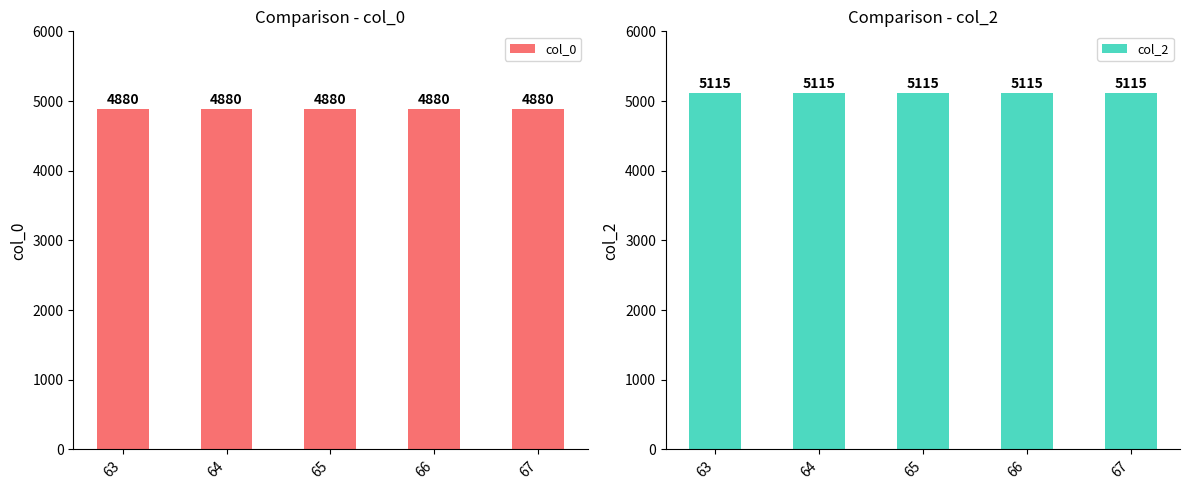

Are the bars horizontal?

No